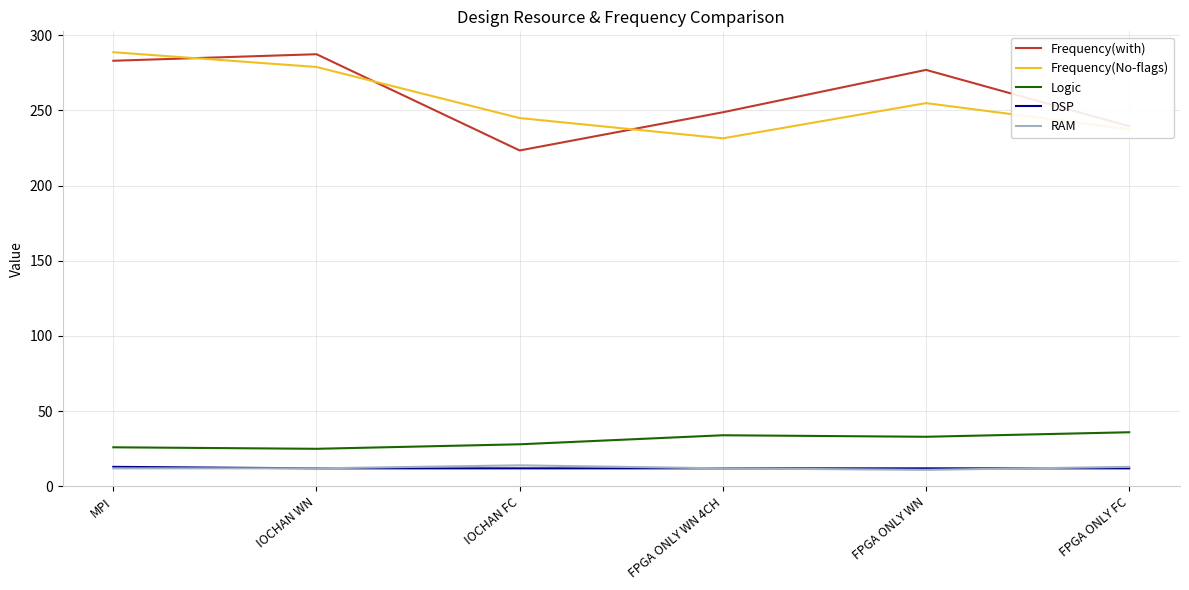

Rank the categories by Frequency(No-flags) value from highest to lowest.

MPI, IOCHAN WN, FPGA ONLY WN, IOCHAN FC, FPGA ONLY FC, FPGA ONLY WN 4CH